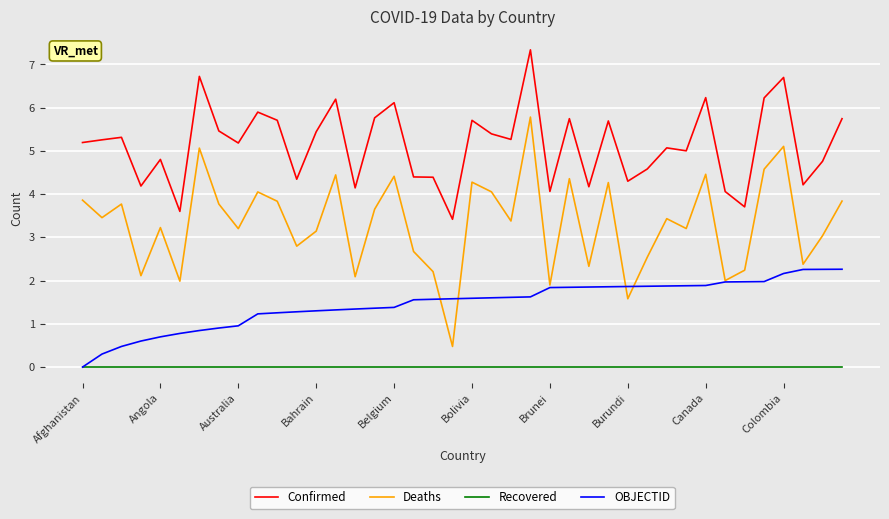

What is the maximum value for Deaths?

5.8